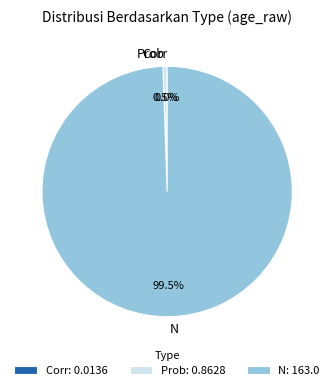

Combined, what portion of the pie is Prob and N?

100.0%